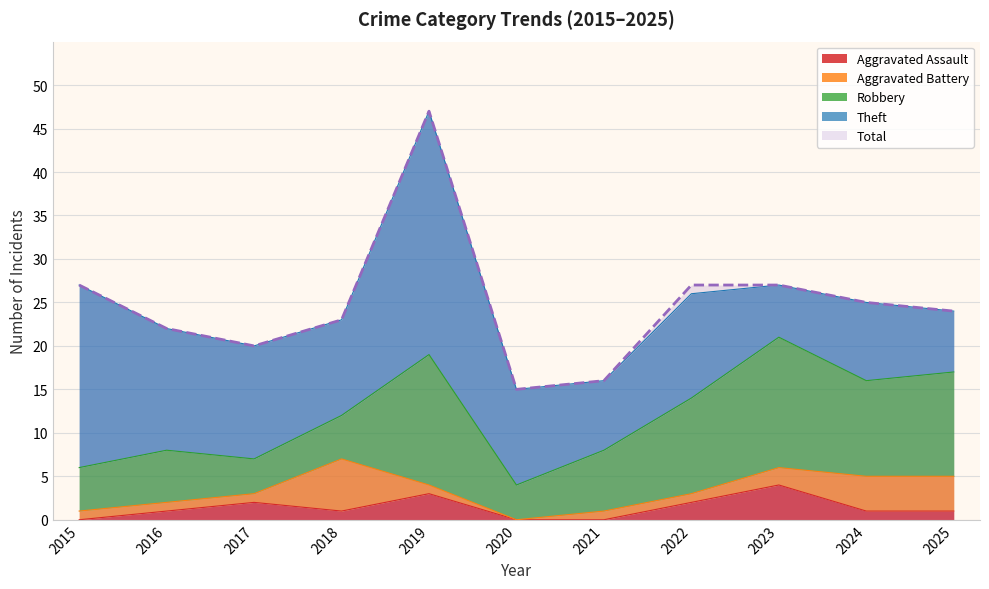

True or false: Aggravated Assault has more than 1 interior local peaks.

True